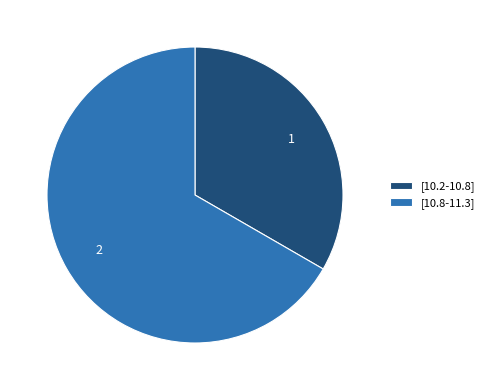

Count the number of slices in the pie.

2